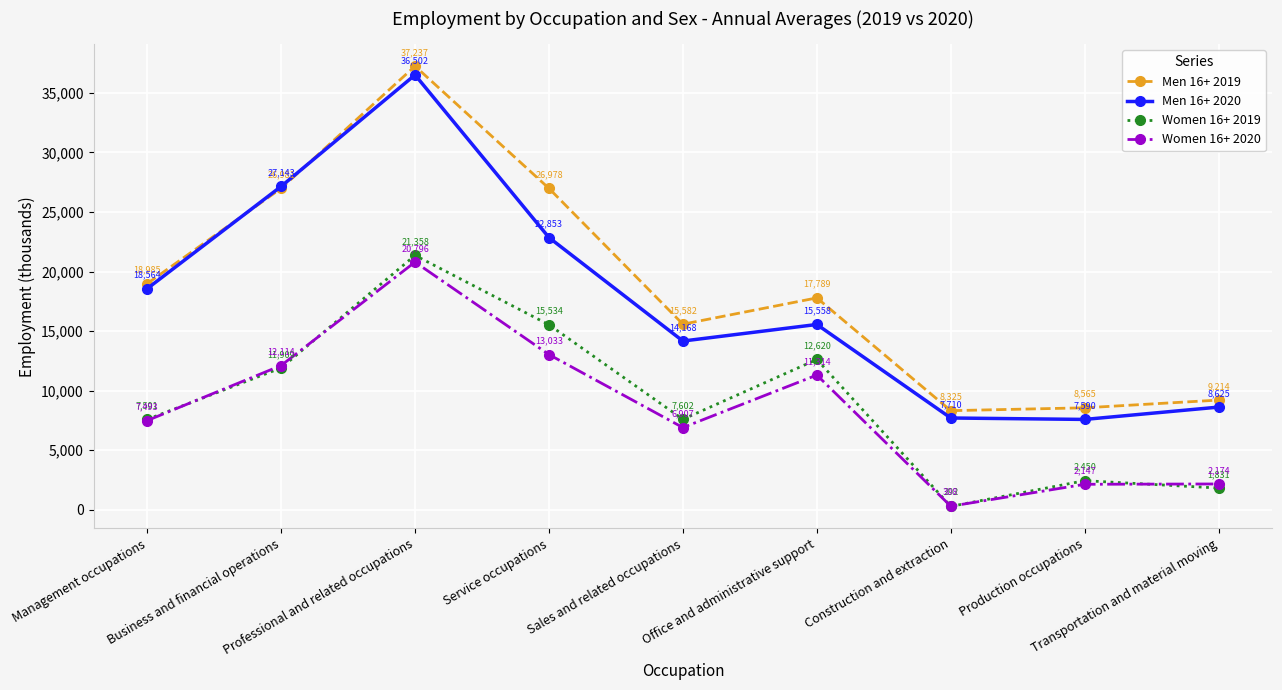

At which label does Women 16+ 2019 first exceed 7602?

Business and financial operations